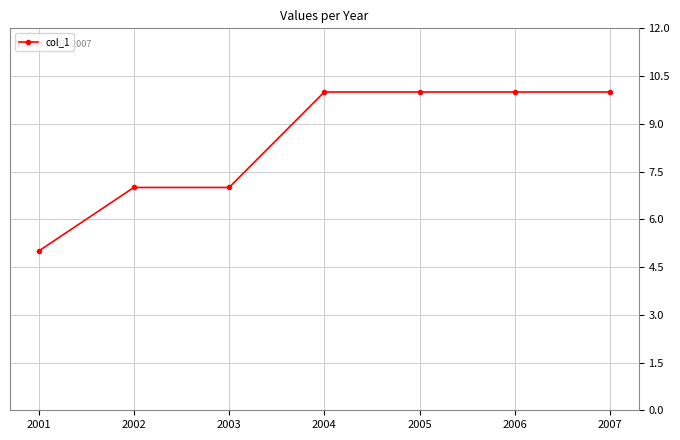

What is the greatest value displayed?

10